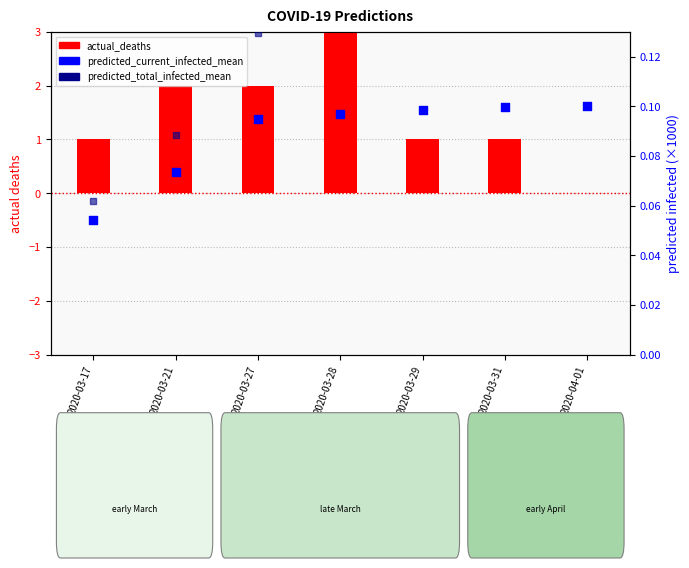

What are all the series names shown in the legend?

actual_deaths, predicted_current_infected_mean, predicted_total_infected_mean